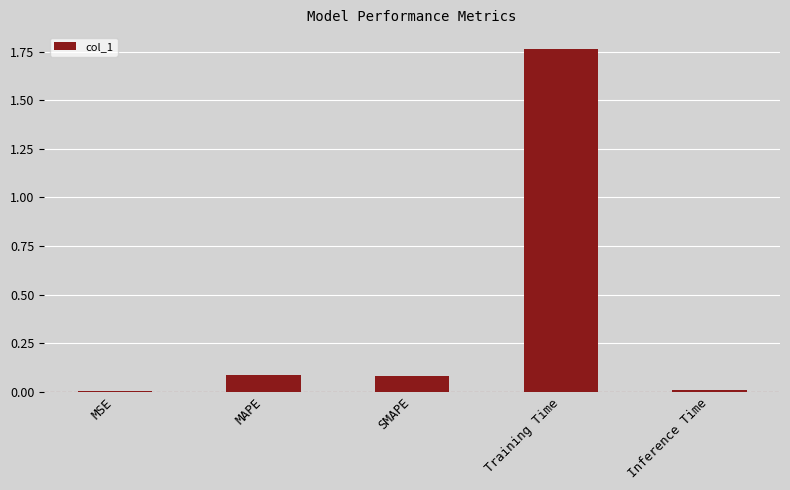

The chart shows a value of 1.1 at Training Time. True or false?

False